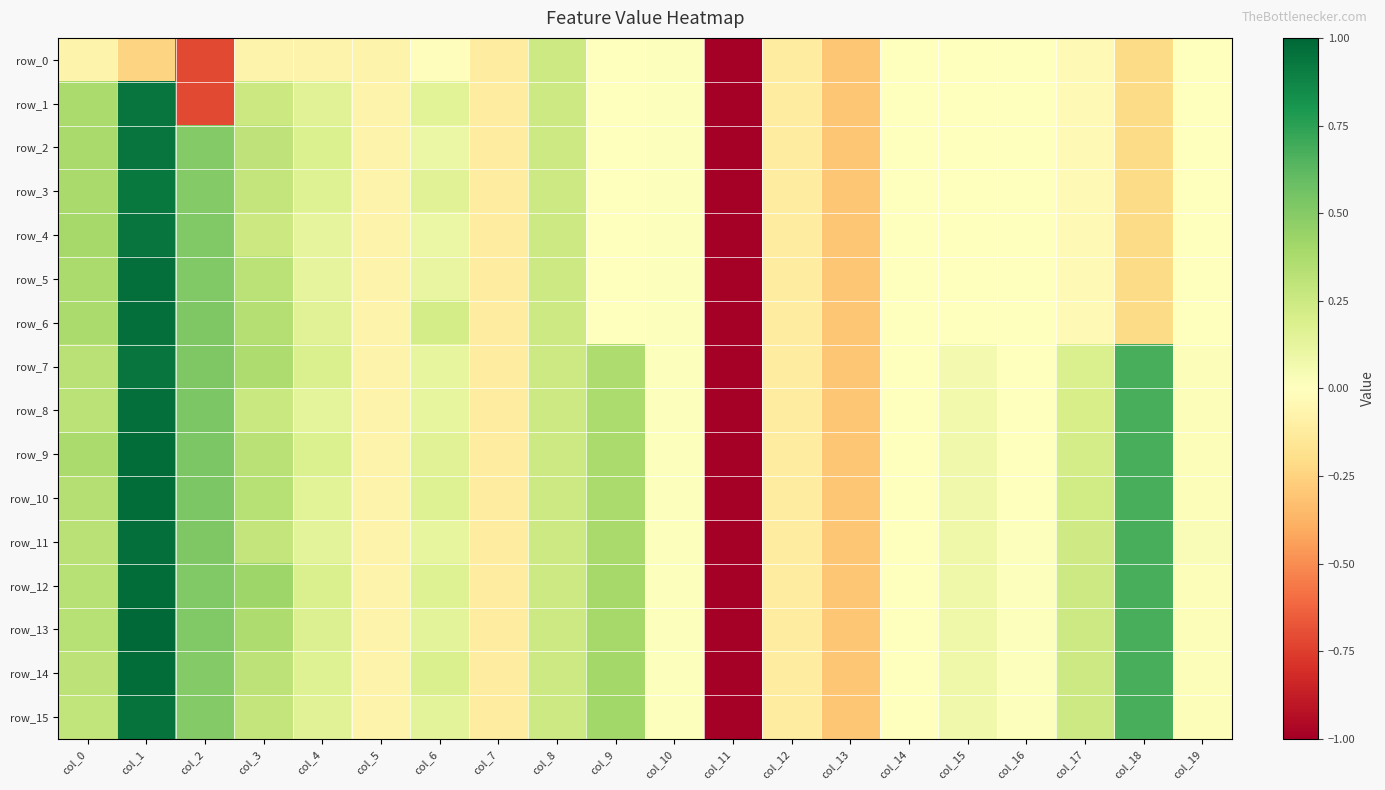

At which label is row_9 closest to 0?

col_14